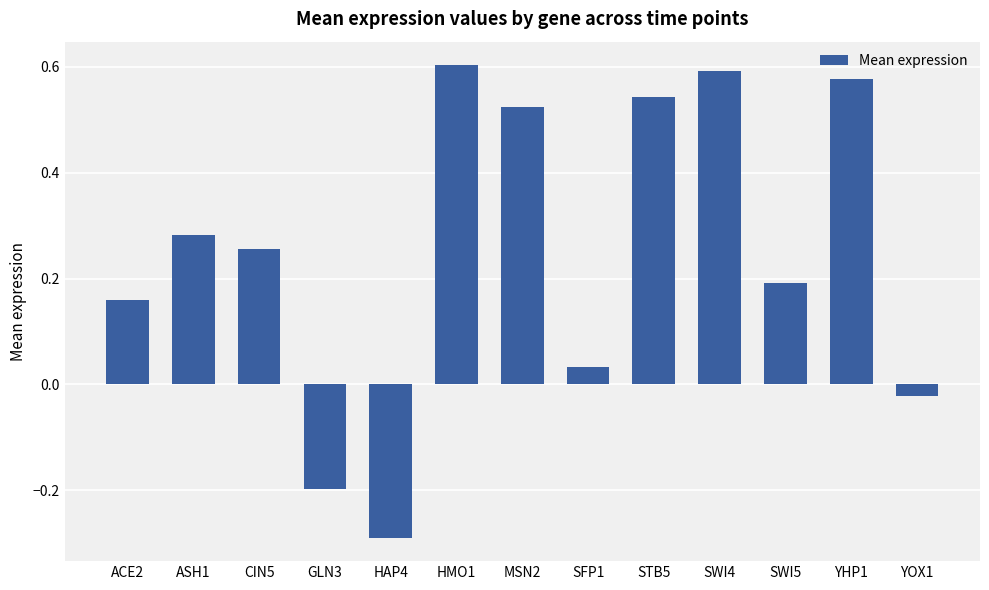

Which label corresponds to the smallest value in the chart?

HAP4